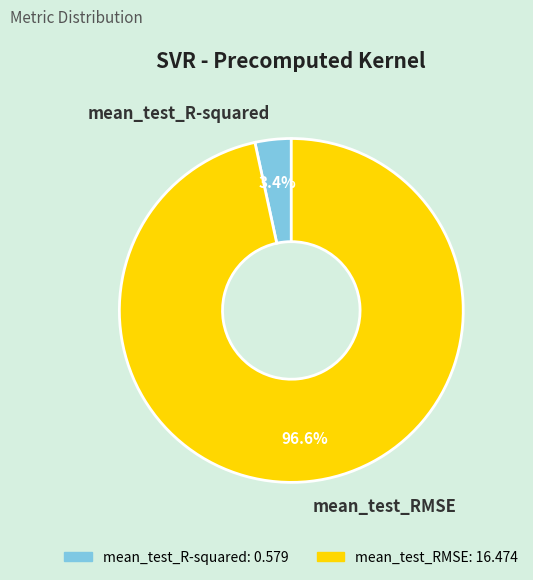

How much of the chart is everything except mean_test_R-squared?

96.6%